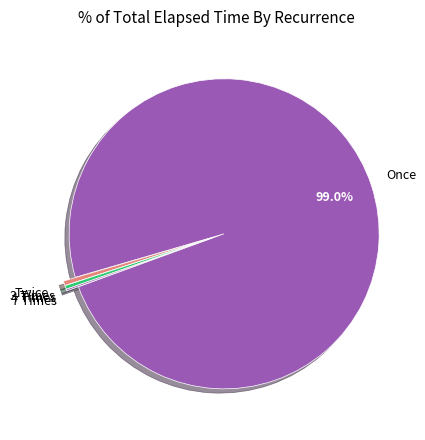

Which slice is the largest?

Once